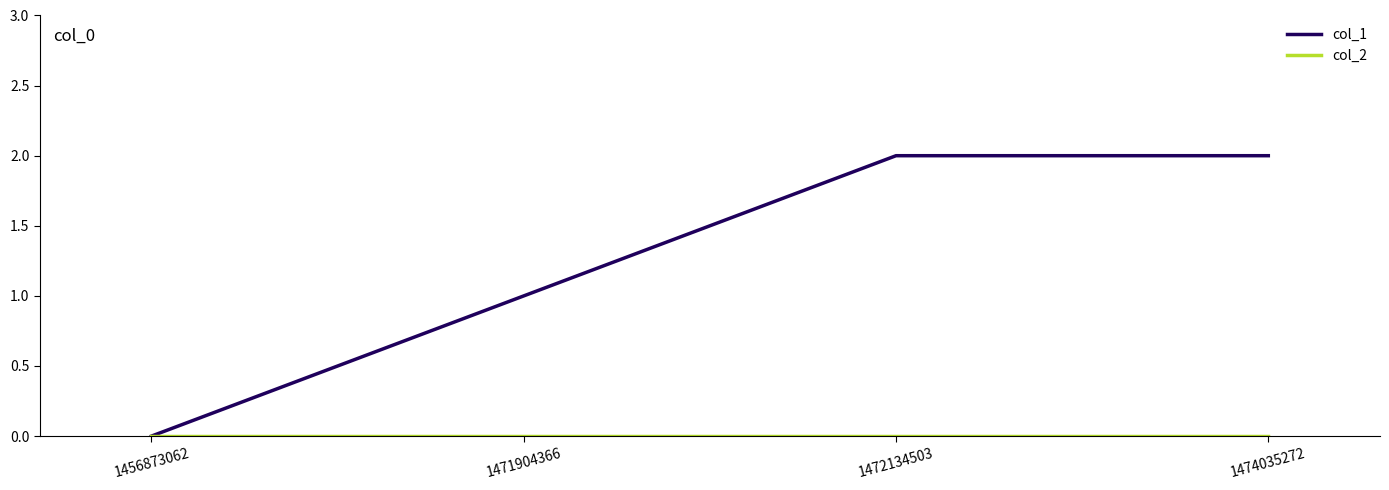

True or false: col_1 has more than 1 points higher than both neighbors.

False